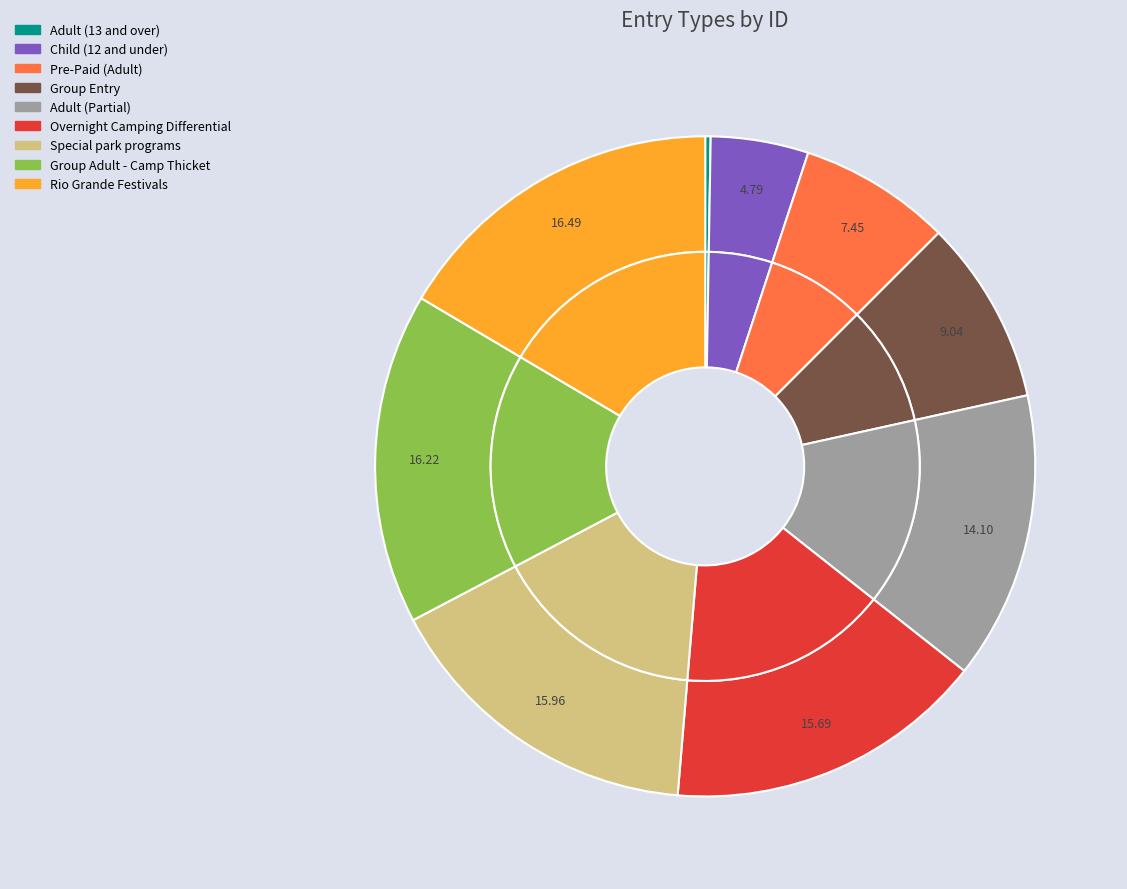

The Group Entry slice represents 1% of the pie. True or false?

False